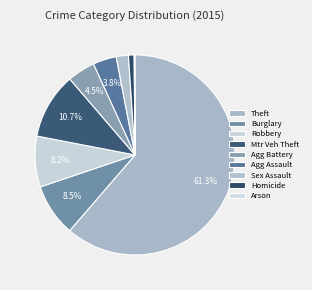

Which slice represents more than half of the pie?

Theft